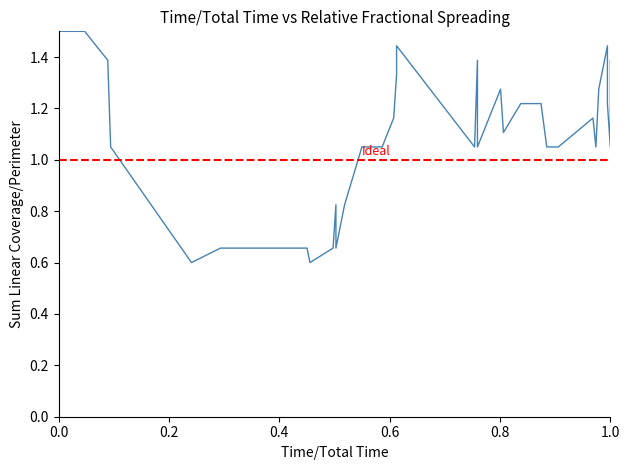

Reading left to right, extract all data points from this chart.

1.5	1.5	1.4	1.1	0.6	0.7	0.7	0.6	0.7	0.8	0.7	0.7	0.8	1.1	1.1	1.2	1.3	1.4	1.1	1.4	1.1	1.3	1.1	1.2	1.2	1.2	1.2	1.2	1.2	1.2	1.2	1.1	1.1	1.2	1.1	1.3	1.4	1.2	1.1	1.4